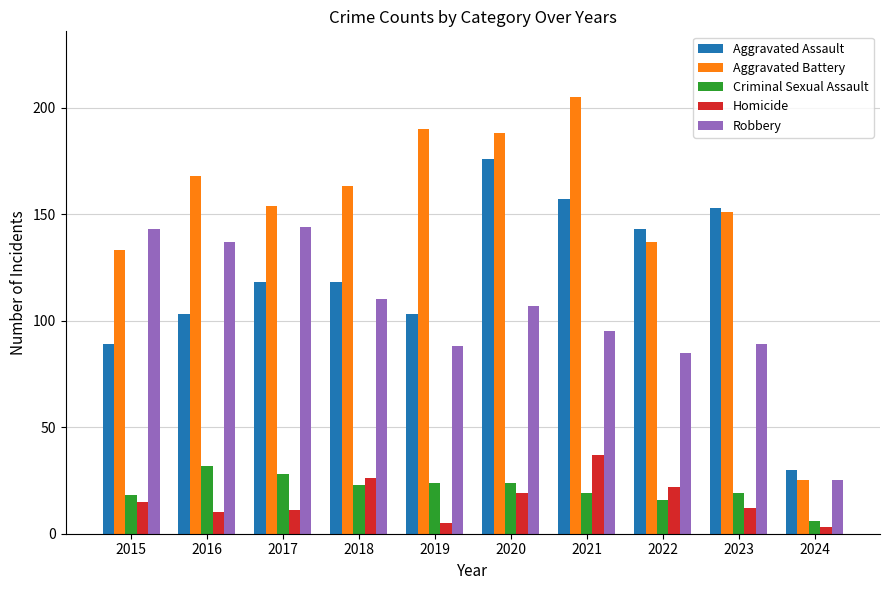

How many groups of bars are there?

10